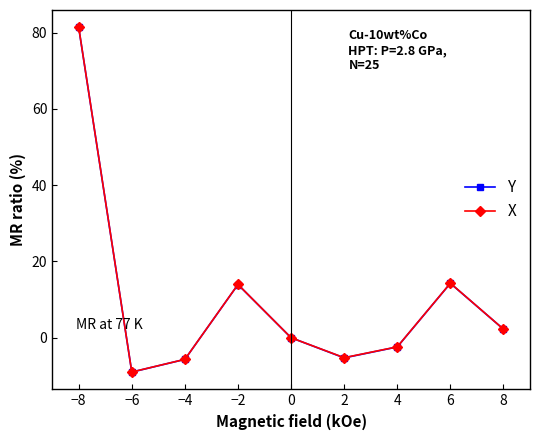

Does the chart have visible grid lines?

No